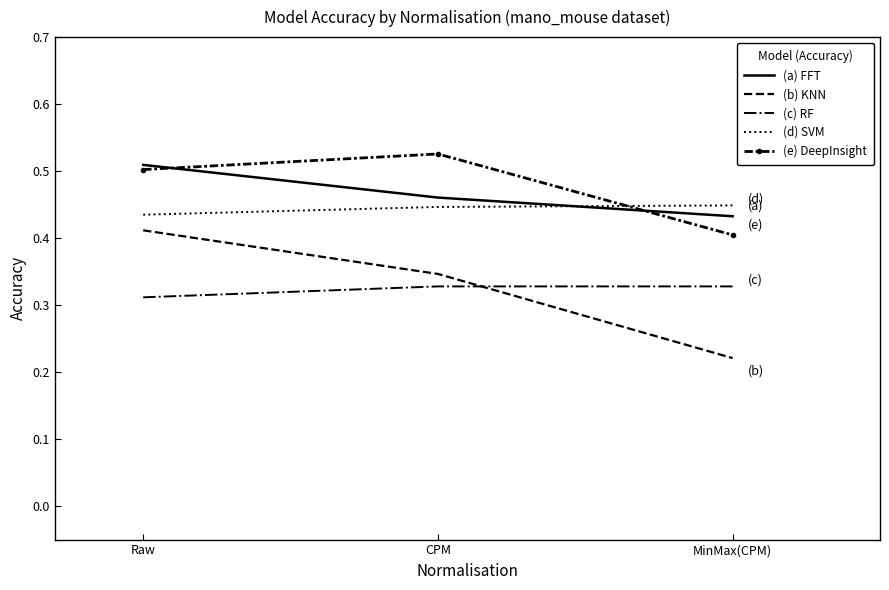

What is the sum of all (c) RF values?

1.0